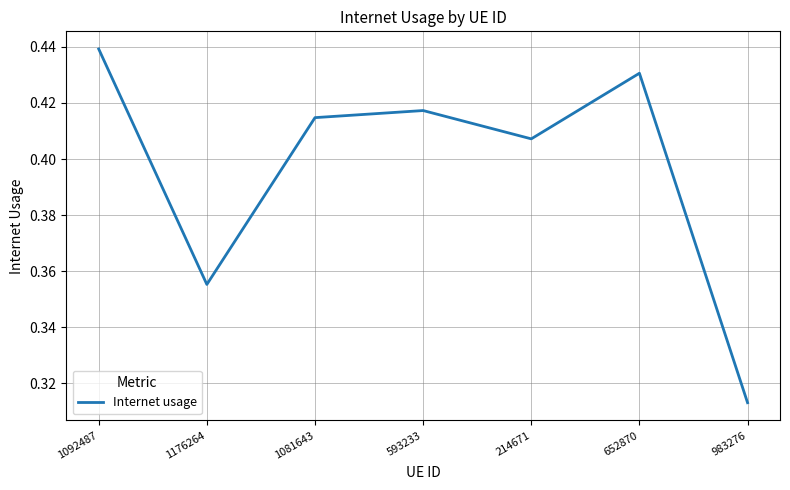

True or false: there are more than 0 points higher than both neighbors.

True